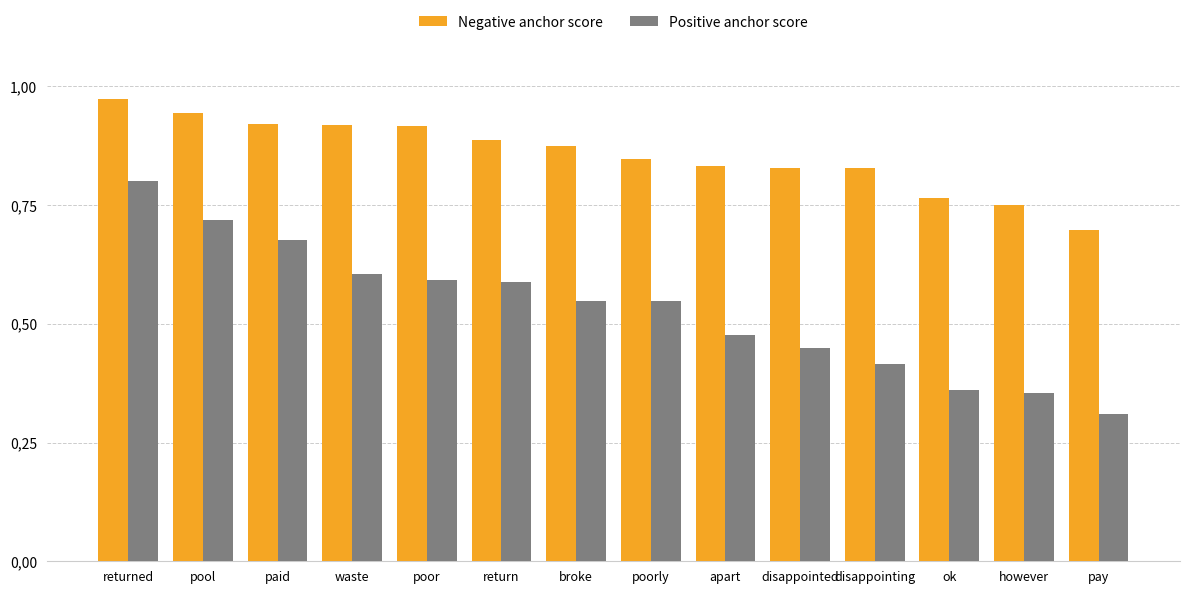

Which series has the widest spread of values?

Positive anchor score